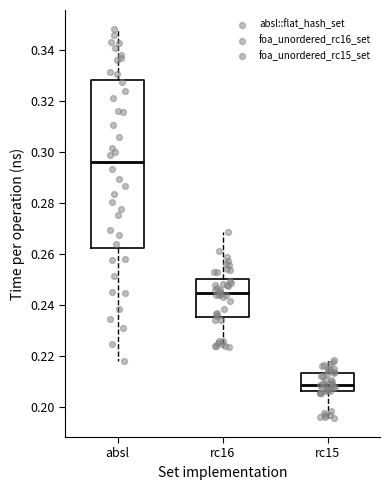

Reading left to right, read every box against the y-axis: the position of its median line, the range the box covers, and the ends of its whiskers. The values are not printed on the chart, so give them approximately, as read against the axis.

absl: median 0.296, box 0.262 to 0.328, whiskers 0.218 to 0.348
rc16: median 0.244, box 0.236 to 0.250, whiskers 0.224 to 0.268
rc15: median 0.208, box 0.206 to 0.214, whiskers 0.196 to 0.218